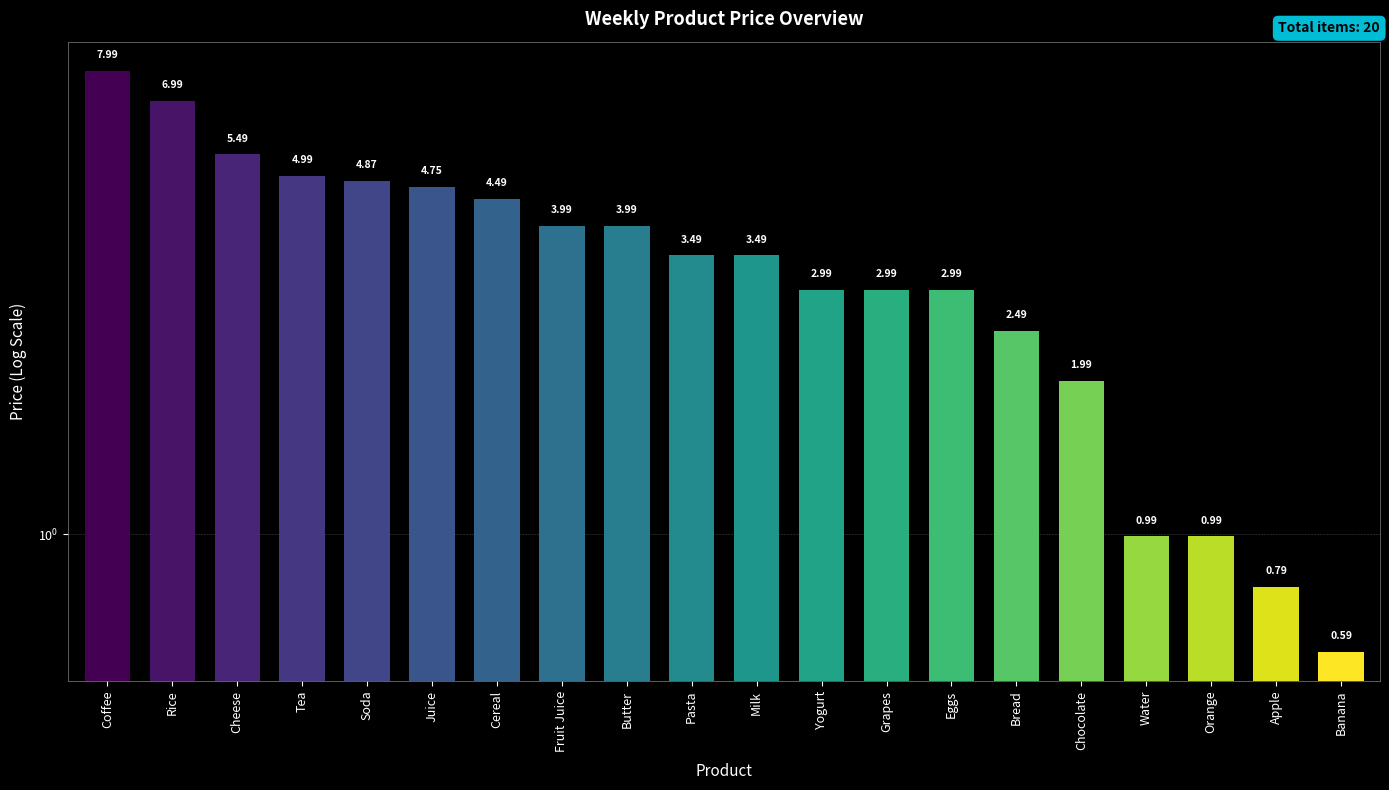

What is the ratio of the value at Yogurt to the value at Pasta?

0.9